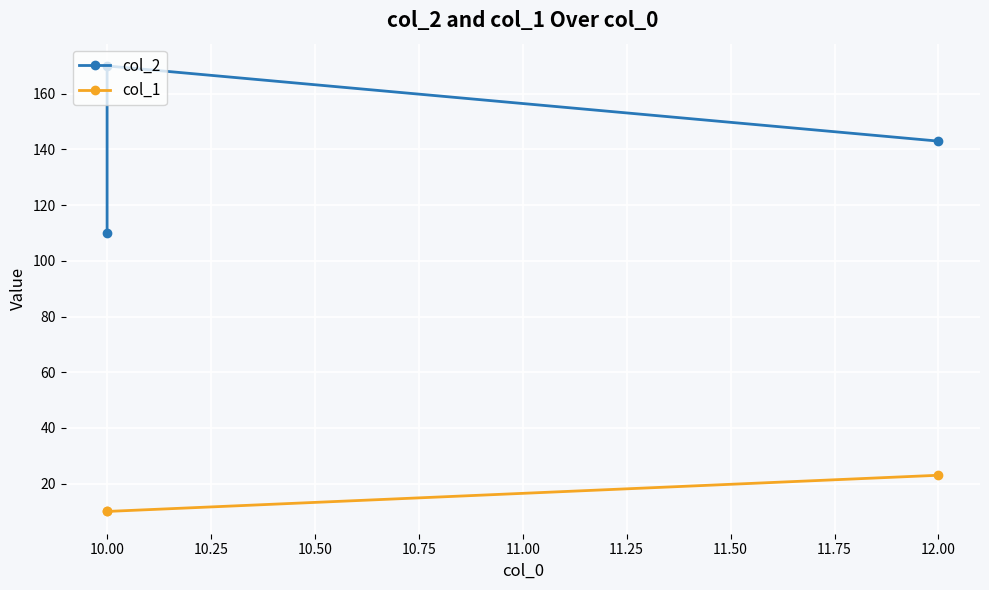

What are all the series names shown in the legend?

col_2, col_1